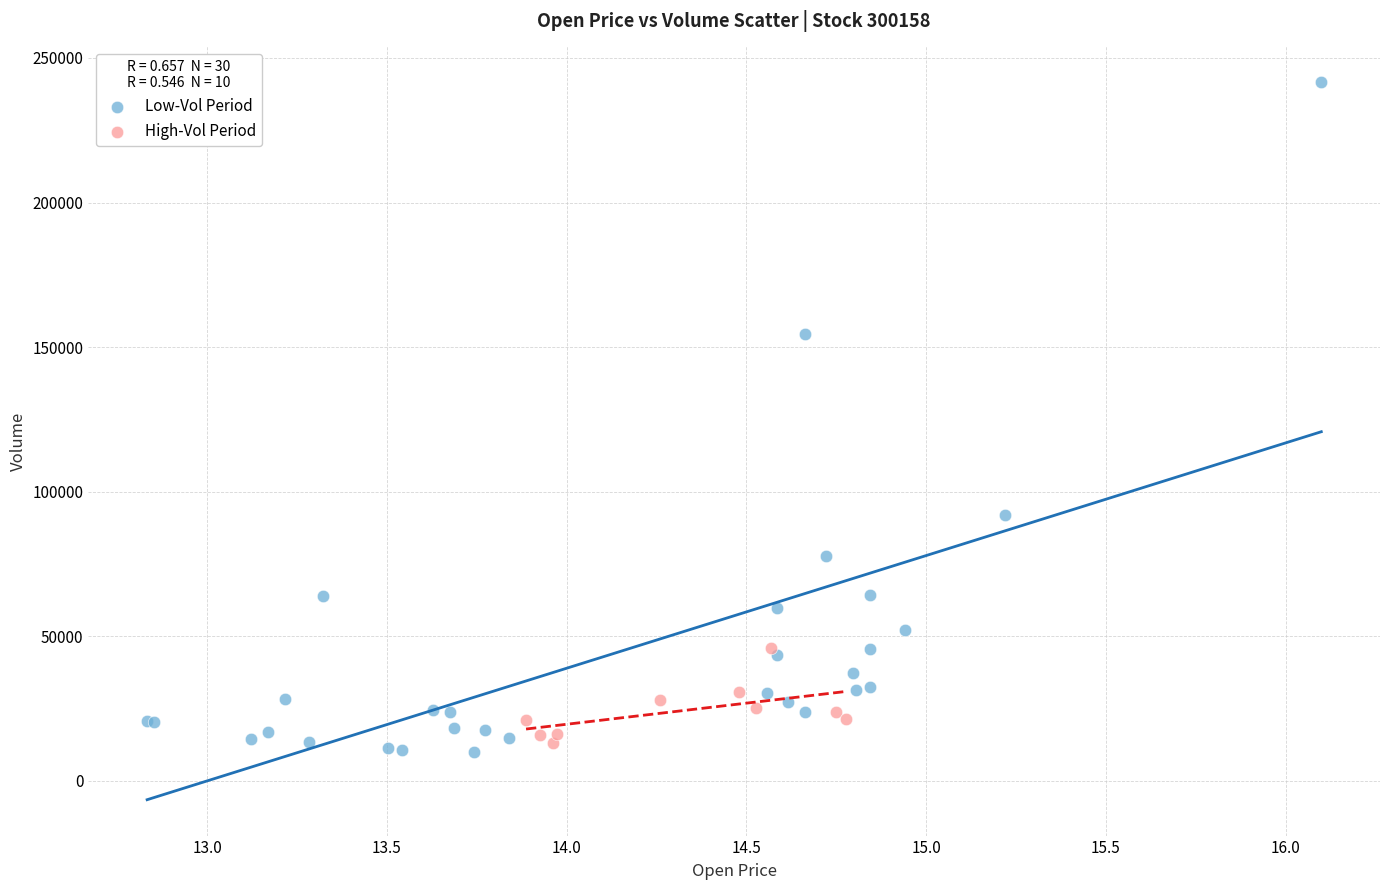

Which series reaches the maximum Y coordinate?

Low-Vol Period